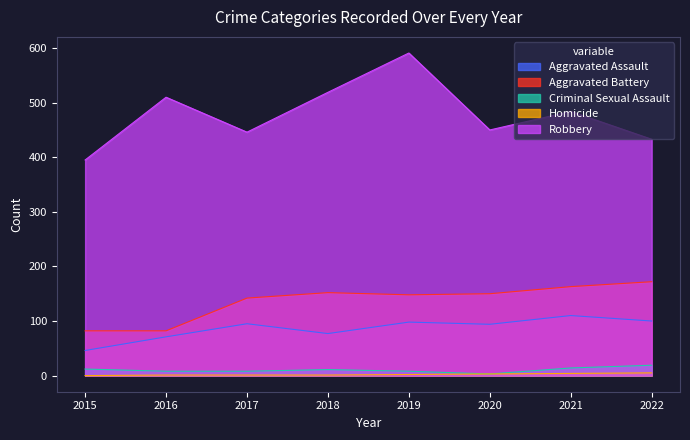

The Aggravated Assault series shows 110 at 2021. True or false?

True